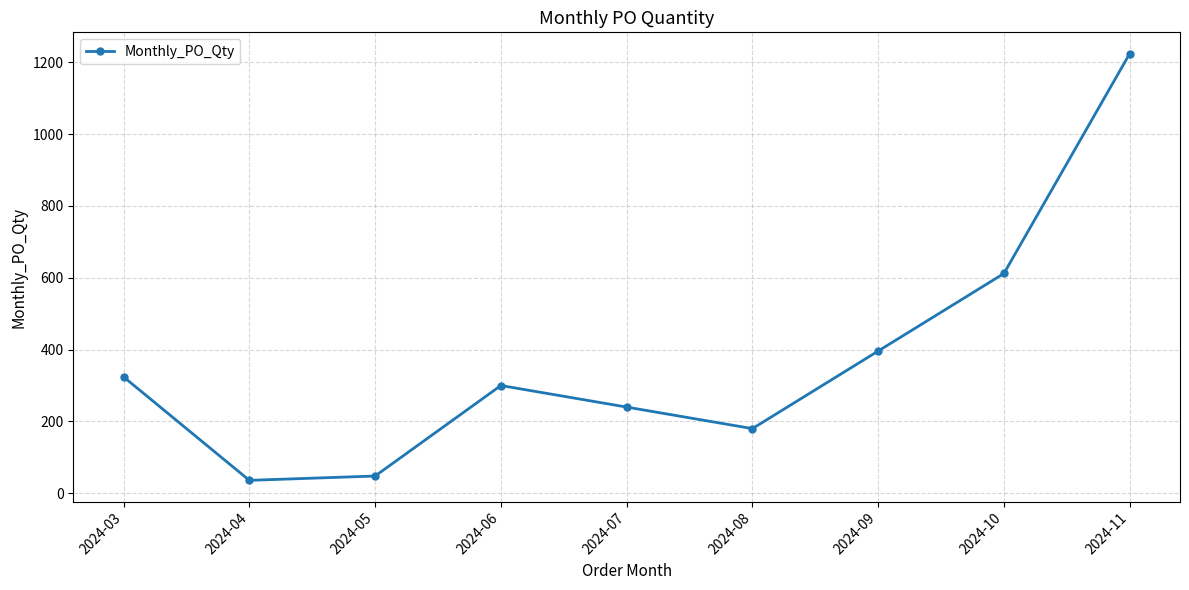

What is the smallest value displayed?

36